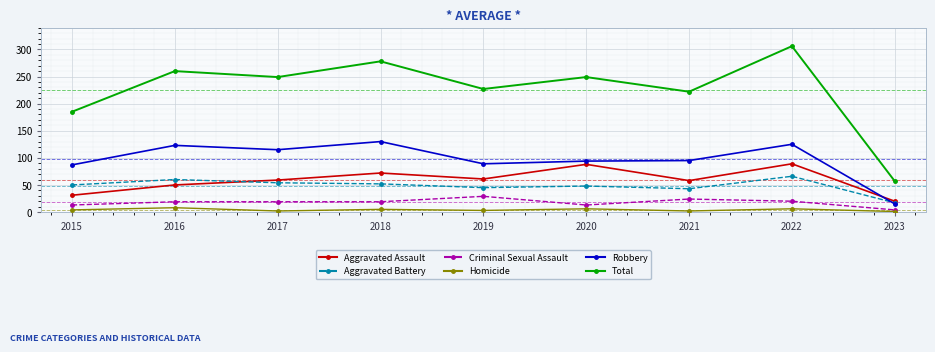

What is the average value of the Robbery series?

97